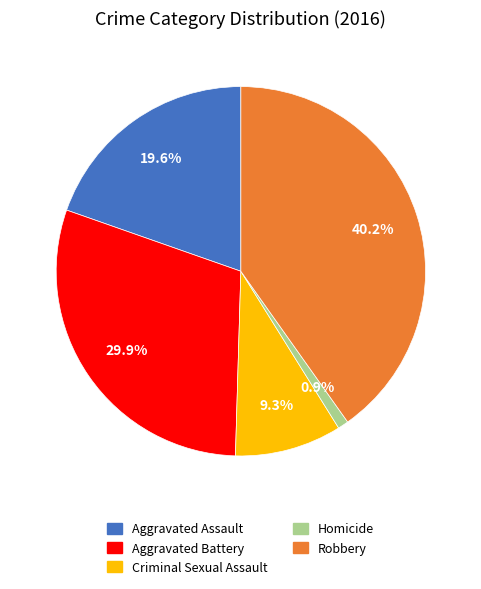

To the nearest percent, what is the difference between the Criminal Sexual Assault and Aggravated Assault slice percentages?

10%